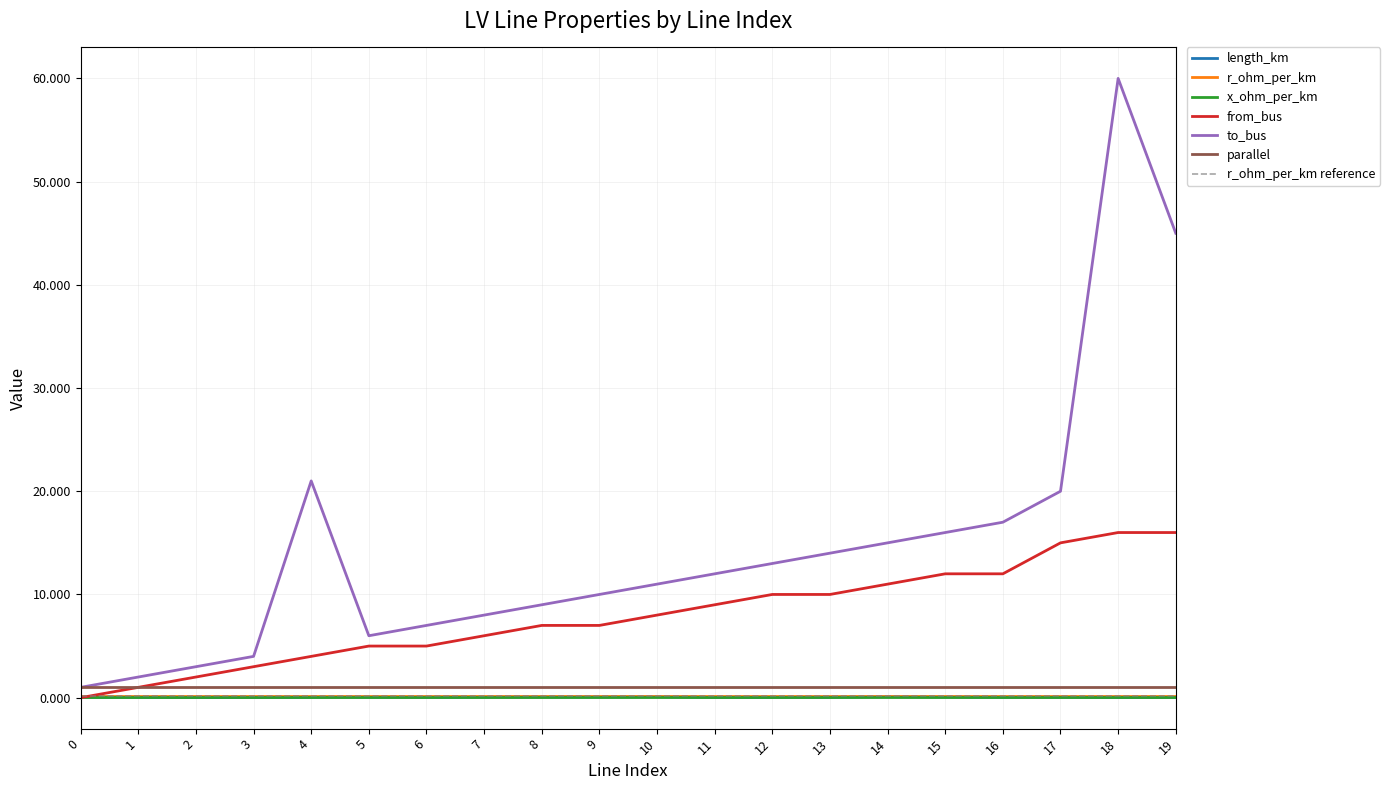

How many data points in to_bus are less than 12?

10